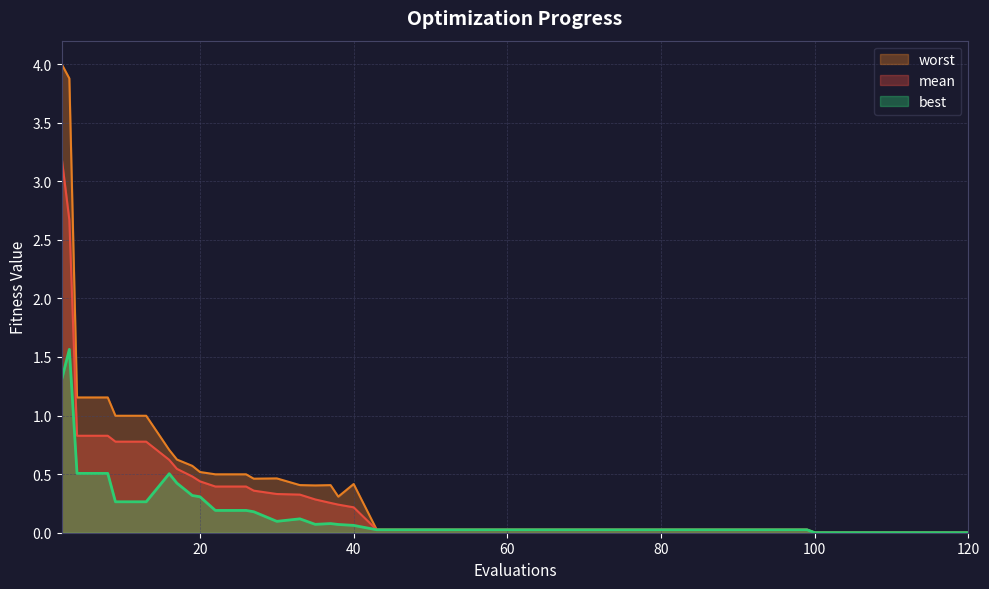

Between 59 and 75, which series saw the biggest shift?

mean